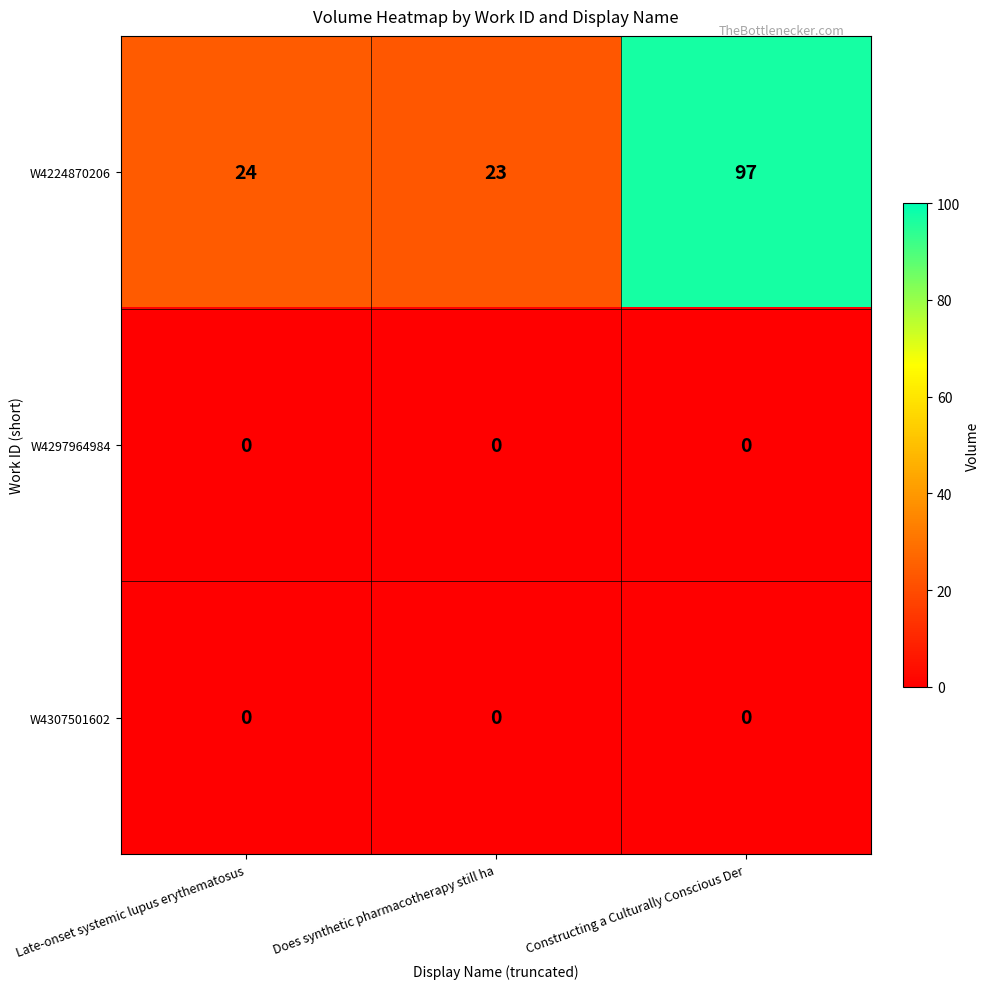

Which series has the largest total across all categories?

W4224870206